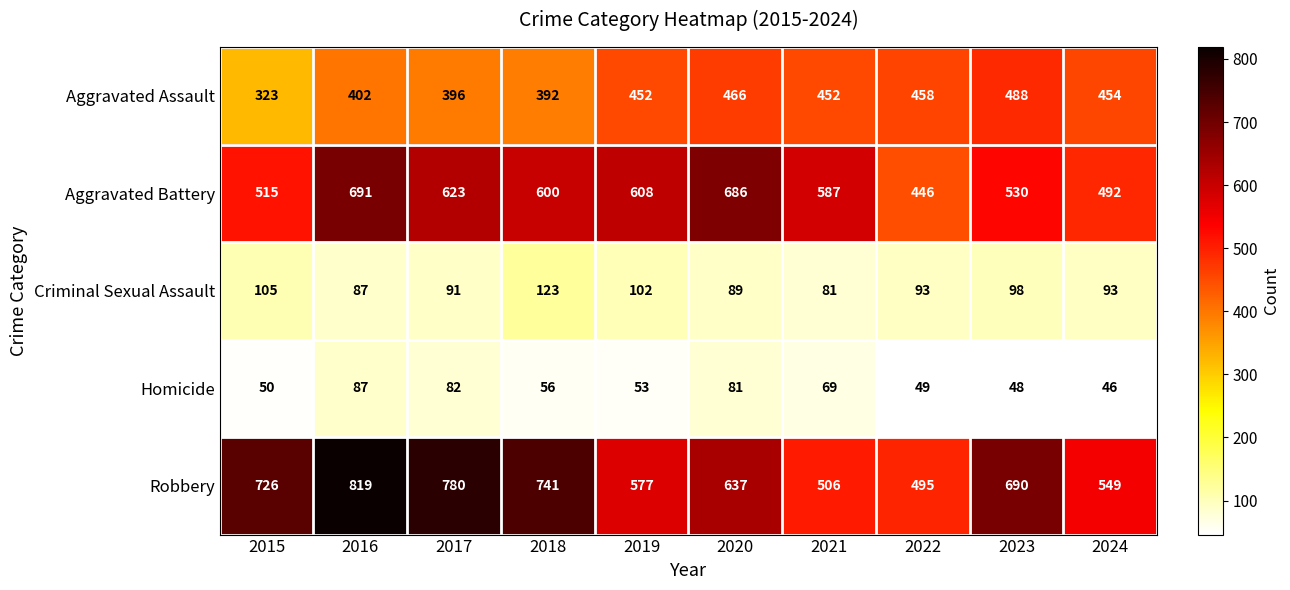

What is the maximum value shown in the chart?

819